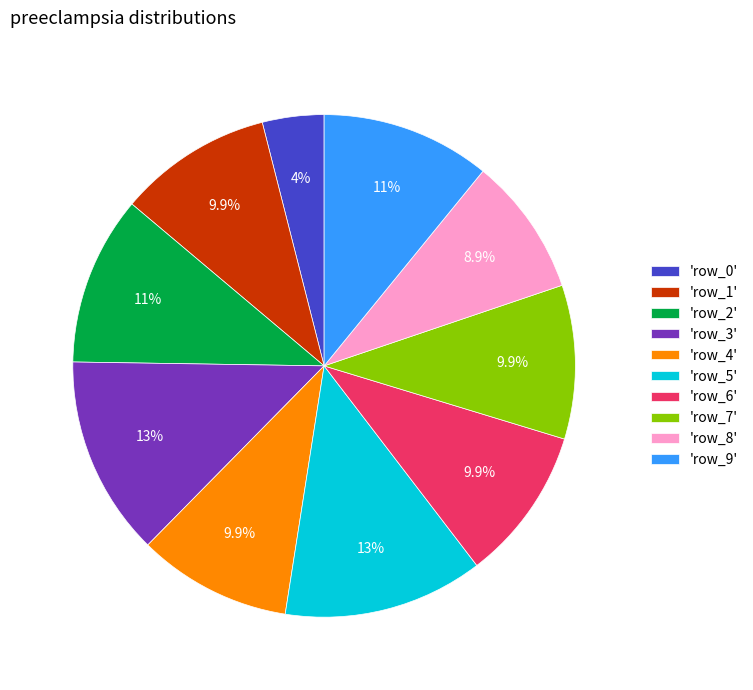

Which category has the smallest portion of the pie?

'row_0'